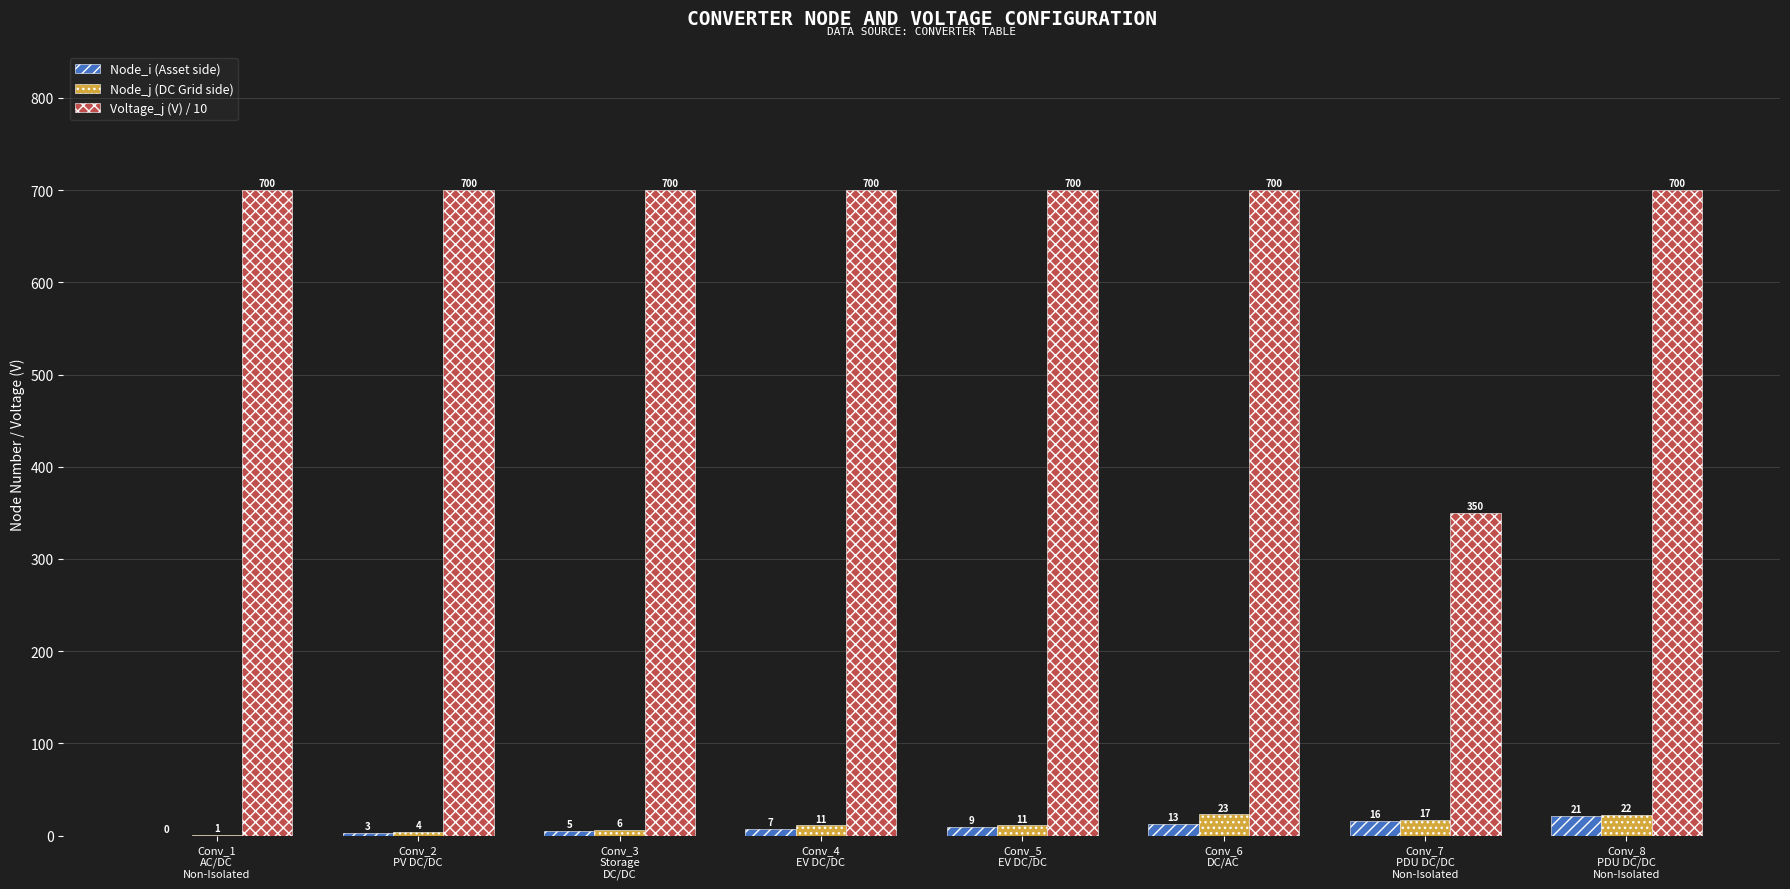

What is the maximum value shown in the chart?

700